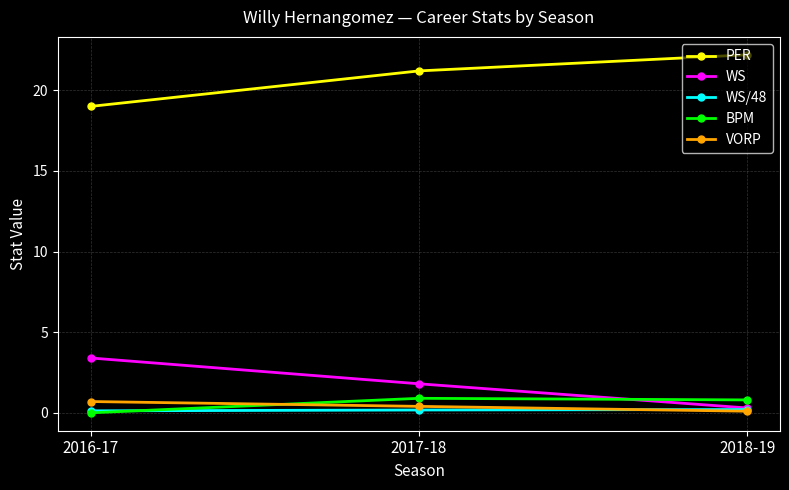

Which series changed the most between 2017-18 and 2018-19?

WS